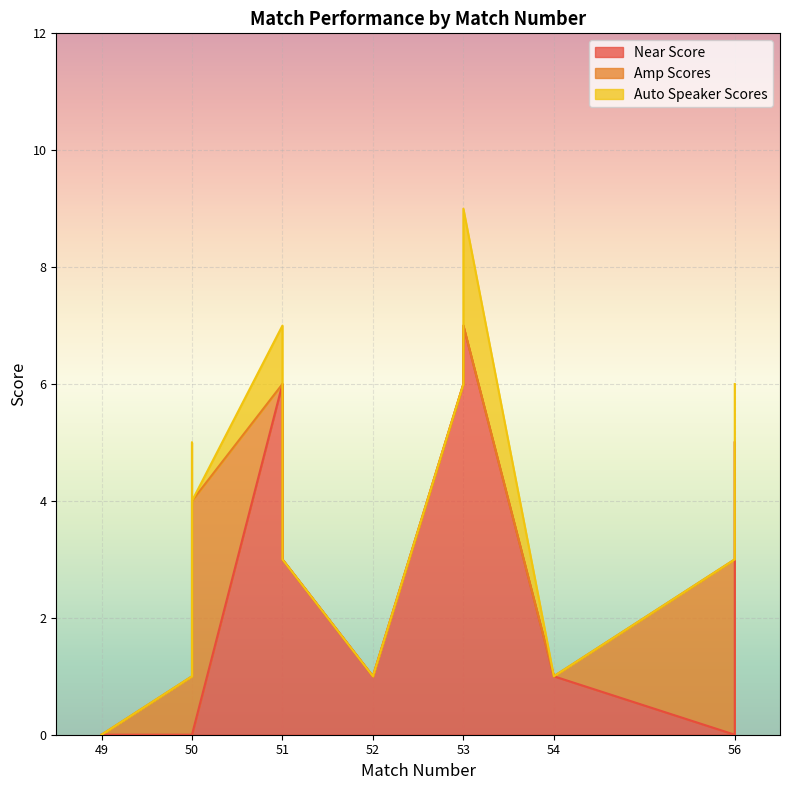

What is the highest value of the Near Score series?

7